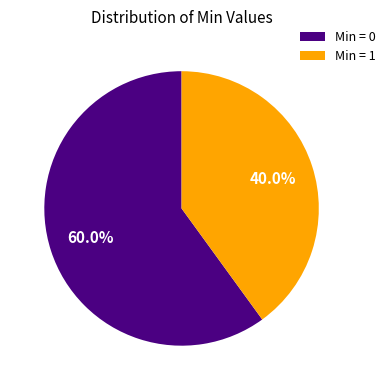

Between Min = 1 and Min = 0, which is larger?

Min = 0